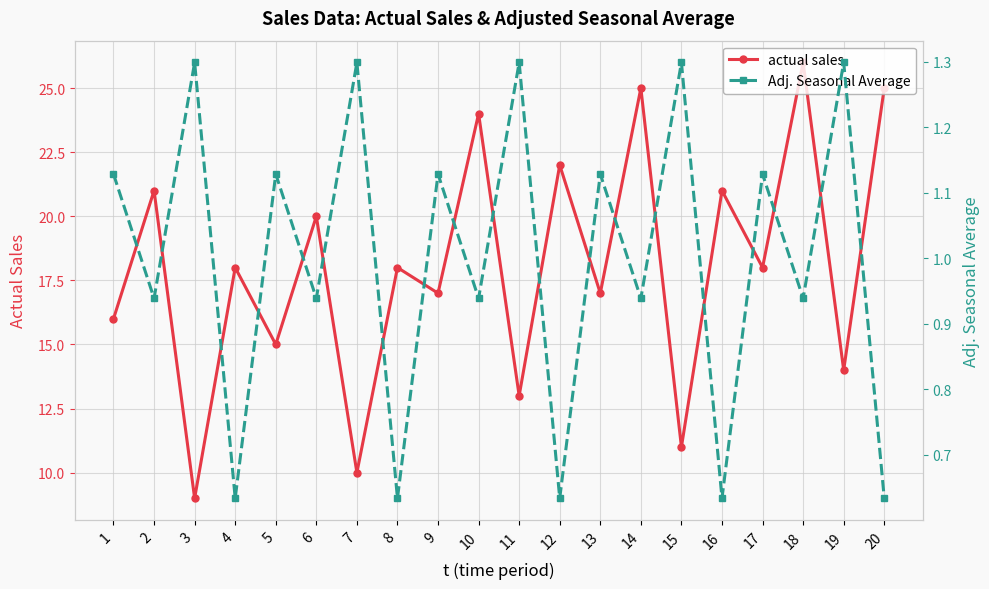

Read the actual sales value at 12, to the nearest 5.

20